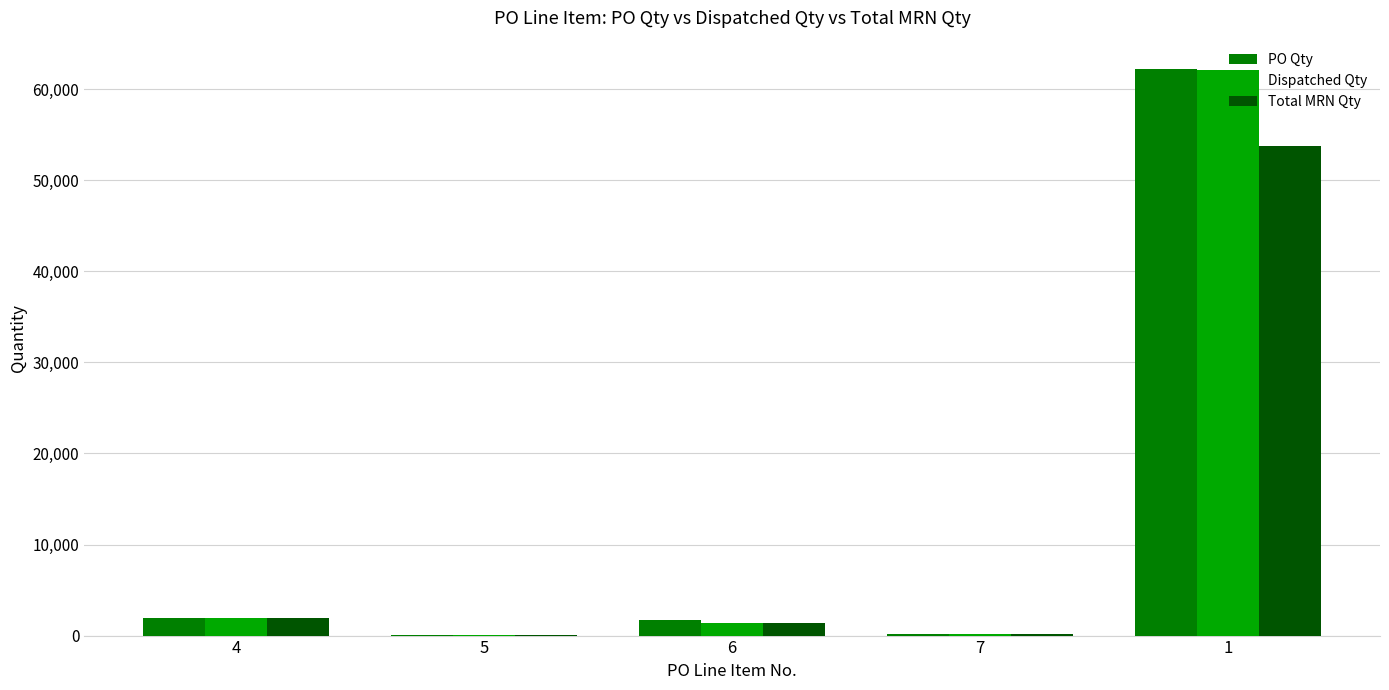

Is the value of Dispatched Qty at 5 greater than the value of PO Qty at 6?

No